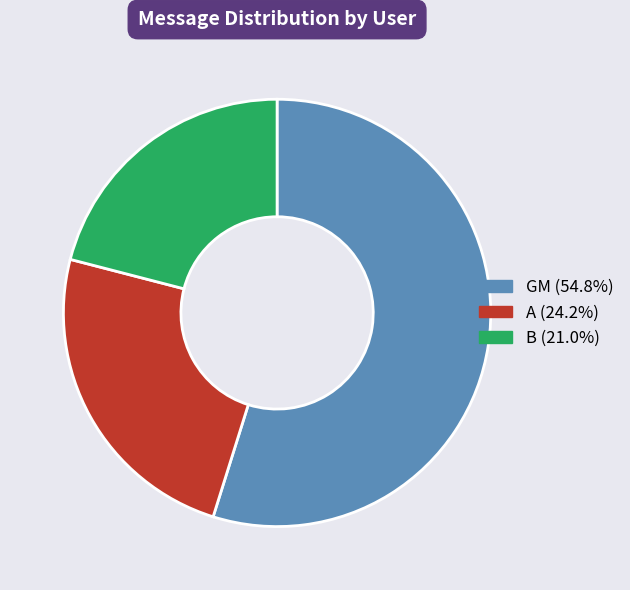

Which has a higher value, A or GM?

GM